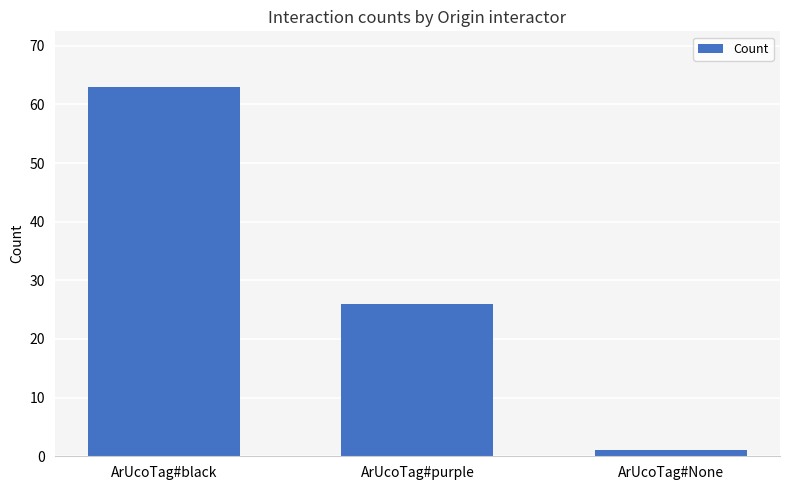

What is the difference between the maximum and minimum values?

62